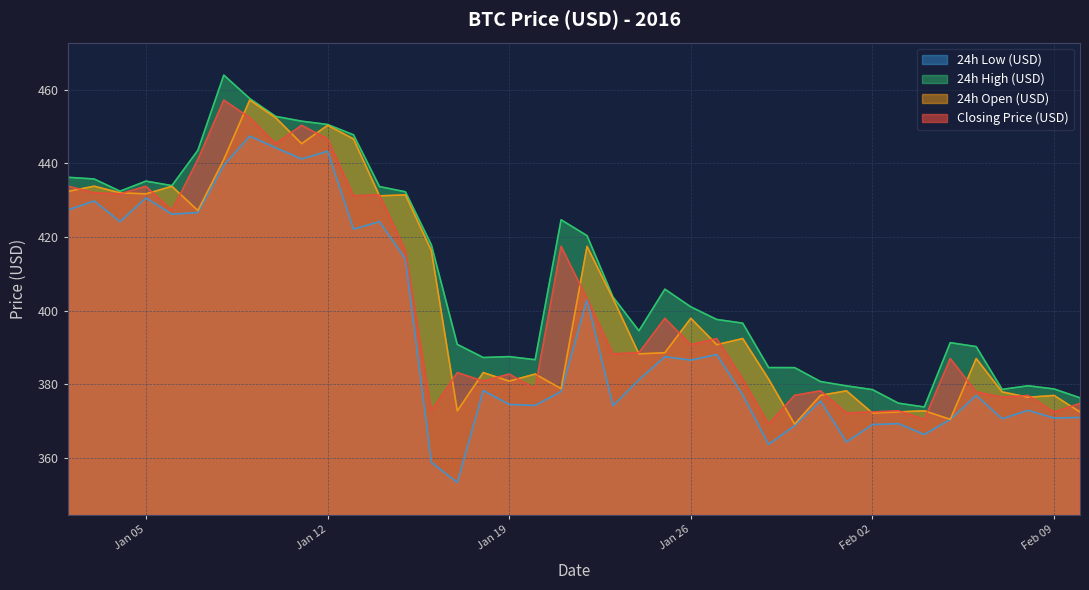

How many data points in Closing Price (USD) are less than 388?

19